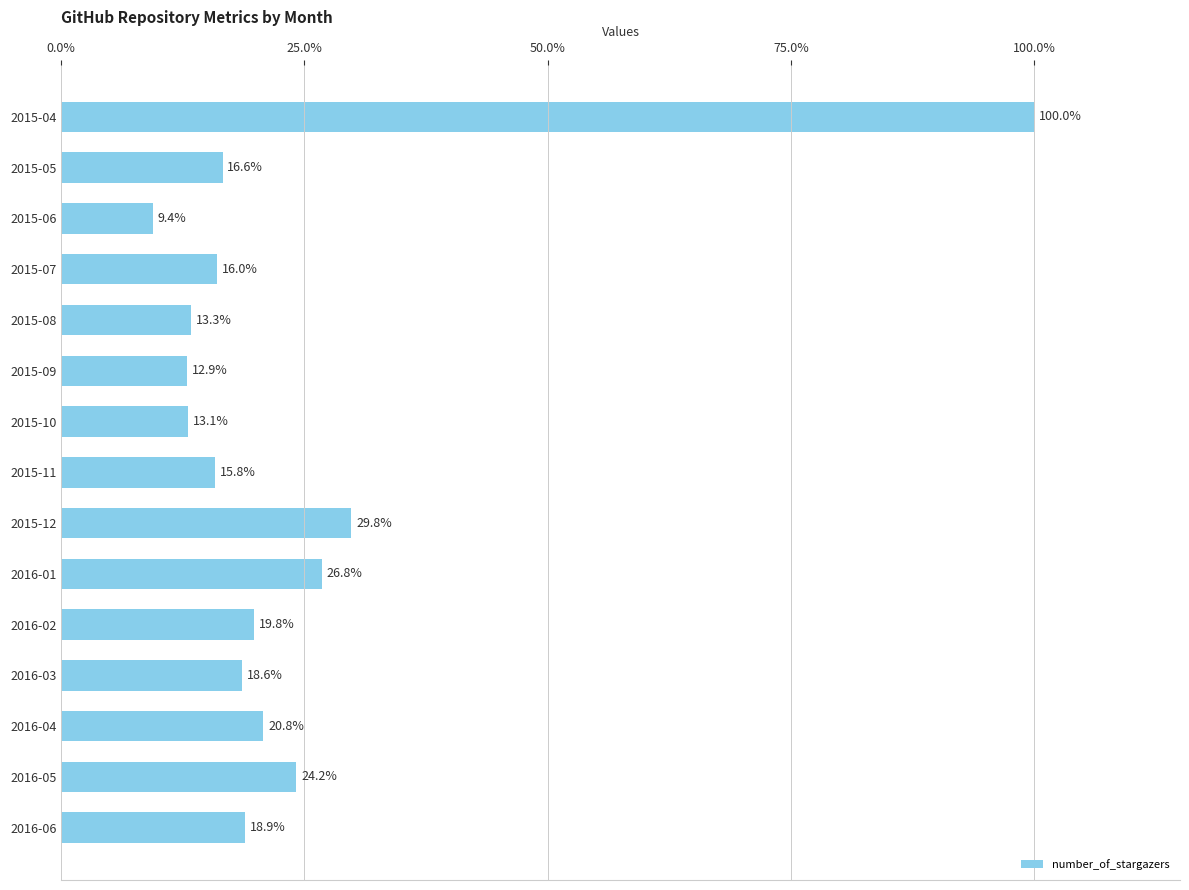

Rank the categories by value from lowest to highest.

2015-06, 2015-09, 2015-10, 2015-08, 2015-11, 2015-07, 2015-05, 2016-03, 2016-06, 2016-02, 2016-04, 2016-05, 2016-01, 2015-12, 2015-04